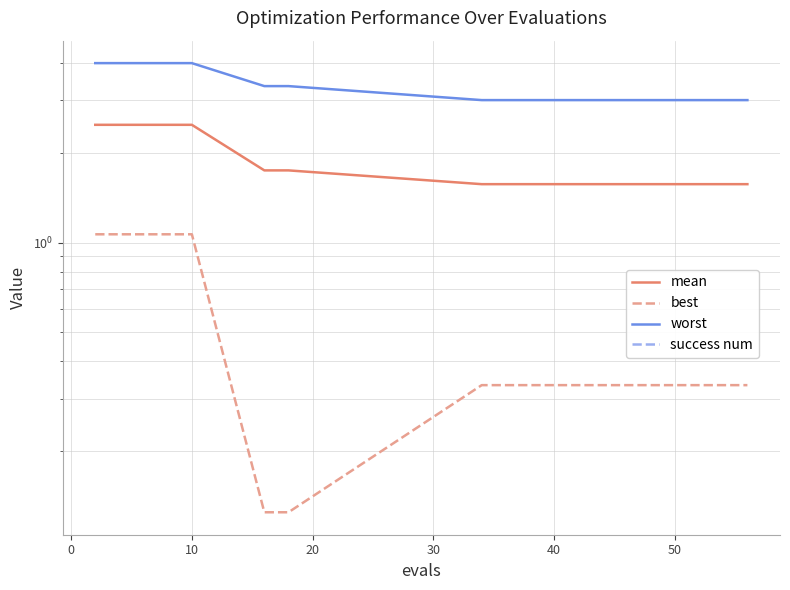

Does the chart display data point markers on the line(s)?

No